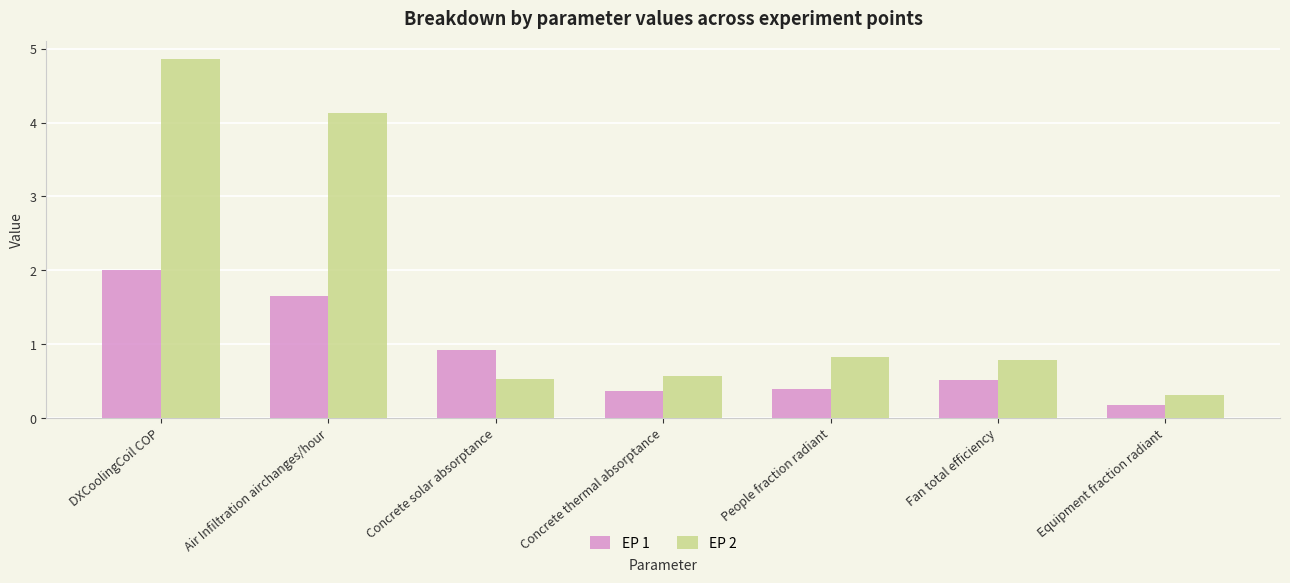

What is the difference between the maximum and minimum values in the EP 1 series?

1.8